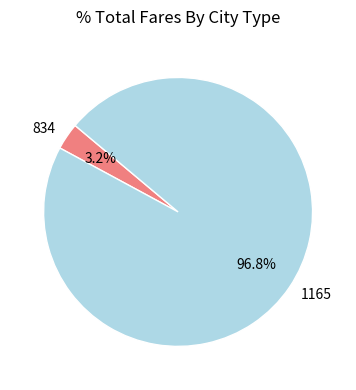

Count the number of slices in the pie.

2